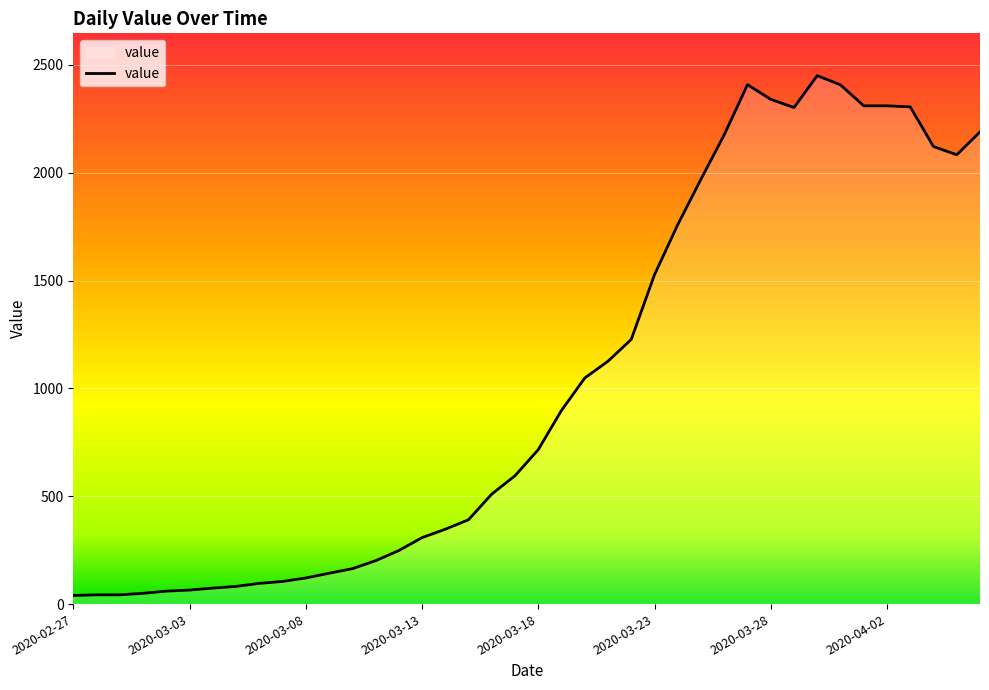

What is the difference between the second highest and second lowest values?

2365